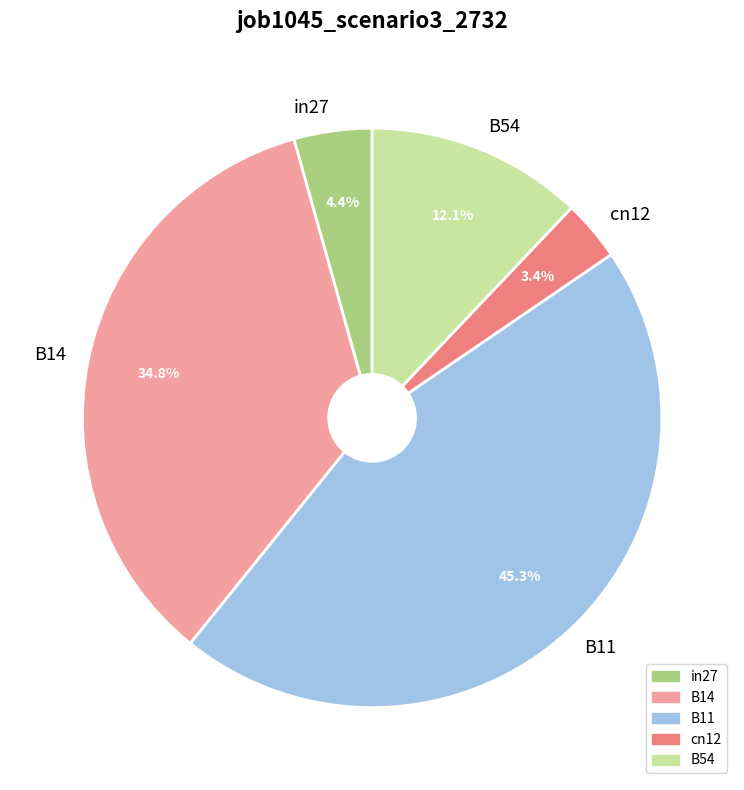

To the nearest percent, what is the difference between the B11 and B14 slice percentages?

10%